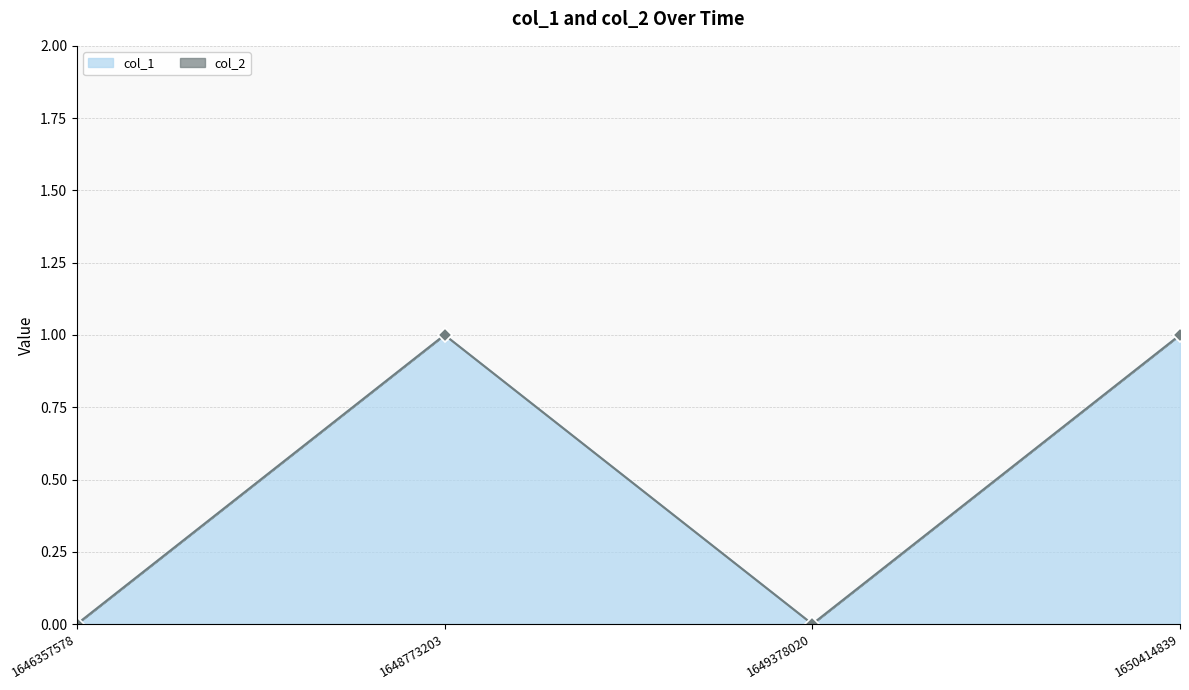

Which category has the highest value across all series?

1648773203